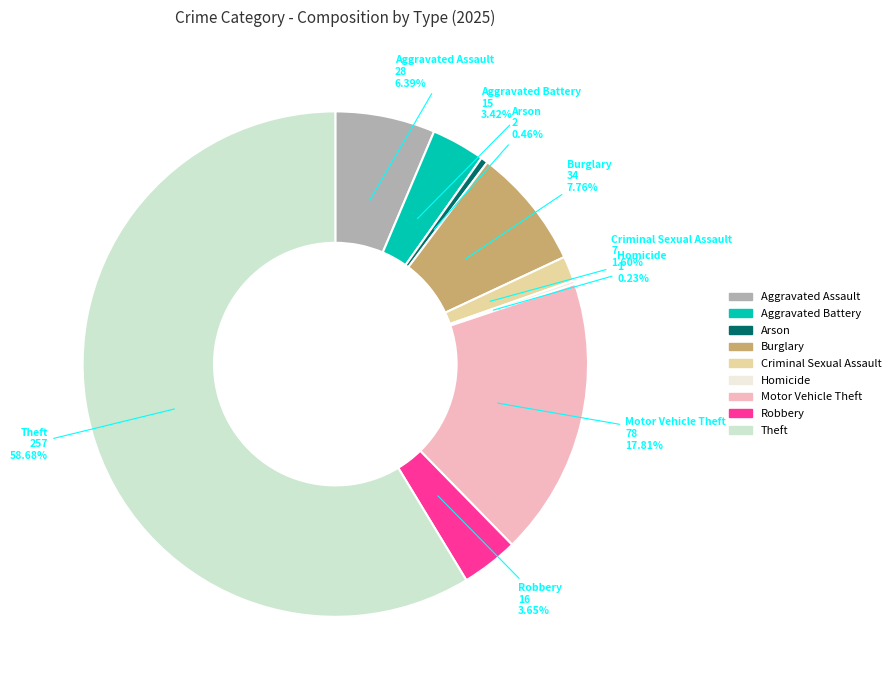

What is the ratio of the value at Robbery to the value at Burglary?

0.5